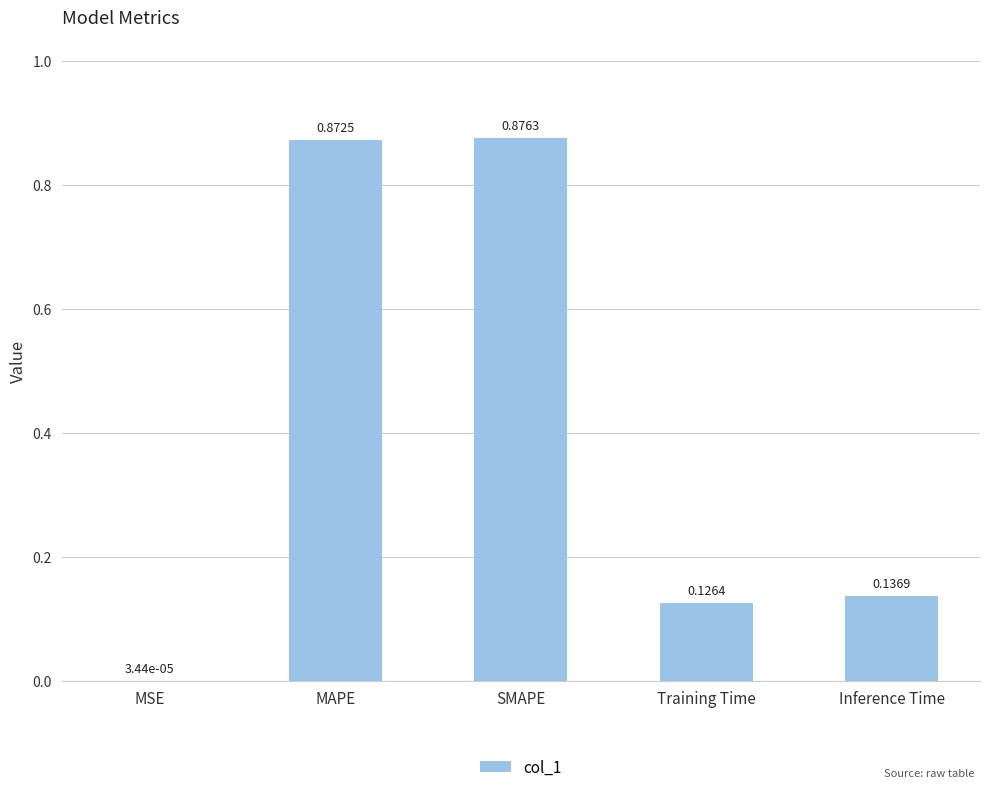

What is the sum of the values at MAPE and Training Time?

1.0